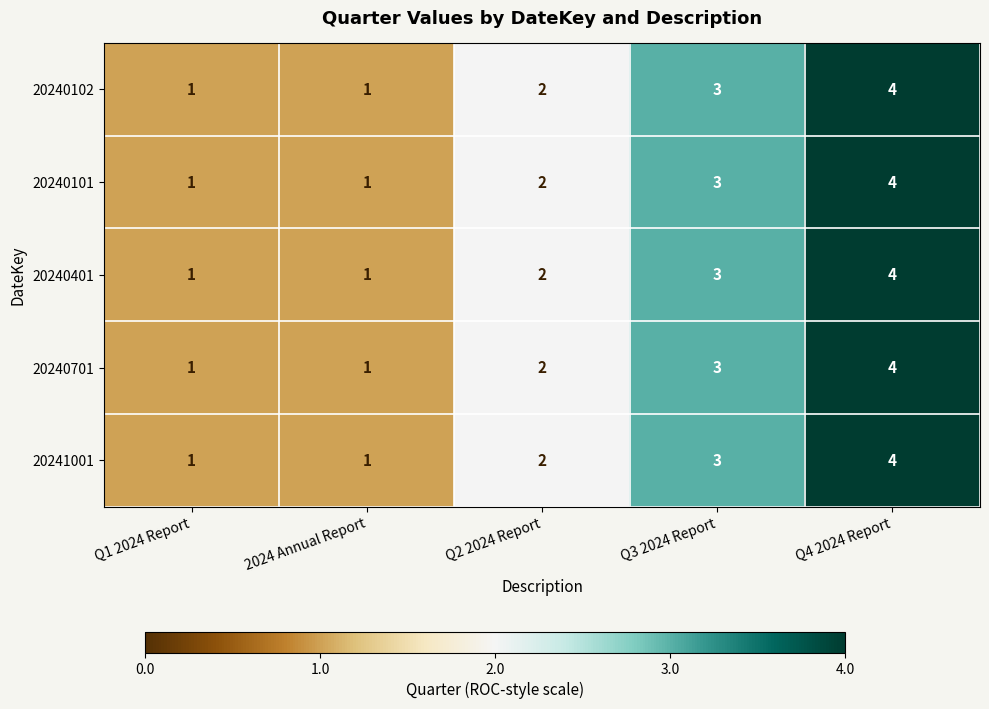

Reading left to right, extract all data points from this chart.

20240102: Q1 2024 Report=1	2024 Annual Report=1	Q2 2024 Report=2	Q3 2024 Report=3	Q4 2024 Report=4
20240101: Q1 2024 Report=1	2024 Annual Report=1	Q2 2024 Report=2	Q3 2024 Report=3	Q4 2024 Report=4
20240401: Q1 2024 Report=1	2024 Annual Report=1	Q2 2024 Report=2	Q3 2024 Report=3	Q4 2024 Report=4
20240701: Q1 2024 Report=1	2024 Annual Report=1	Q2 2024 Report=2	Q3 2024 Report=3	Q4 2024 Report=4
20241001: Q1 2024 Report=1	2024 Annual Report=1	Q2 2024 Report=2	Q3 2024 Report=3	Q4 2024 Report=4